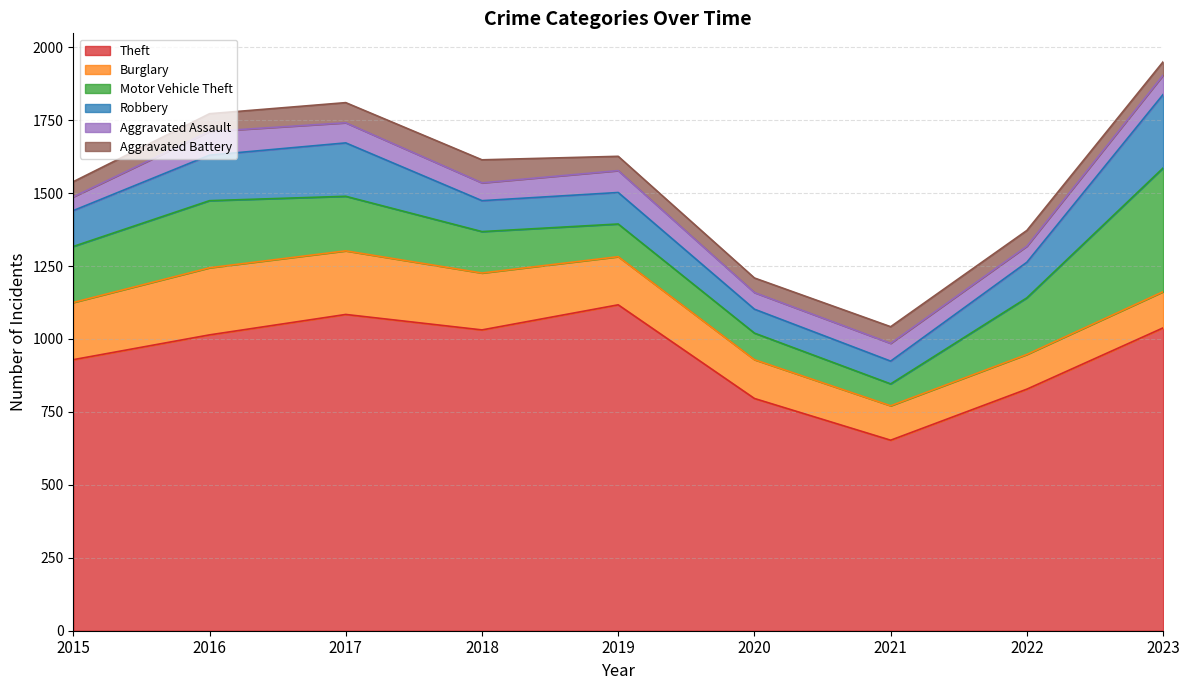

The Motor Vehicle Theft series shows 238 at 2023. True or false?

False